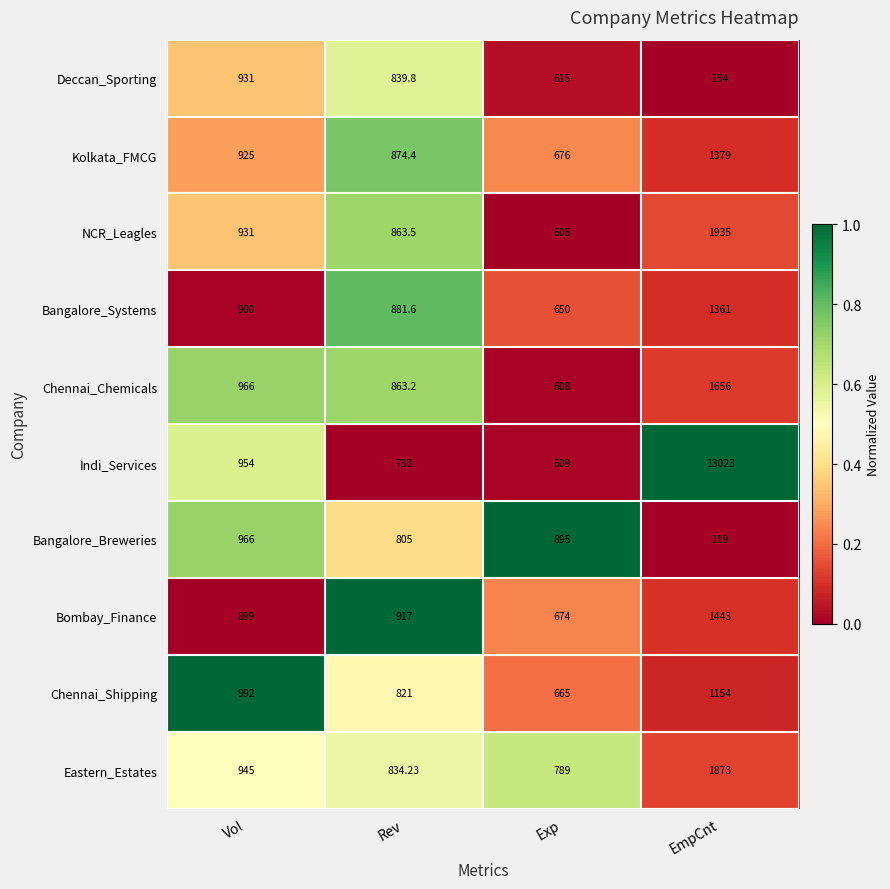

At which category does the chart reach its peak across all series?

EmpCnt